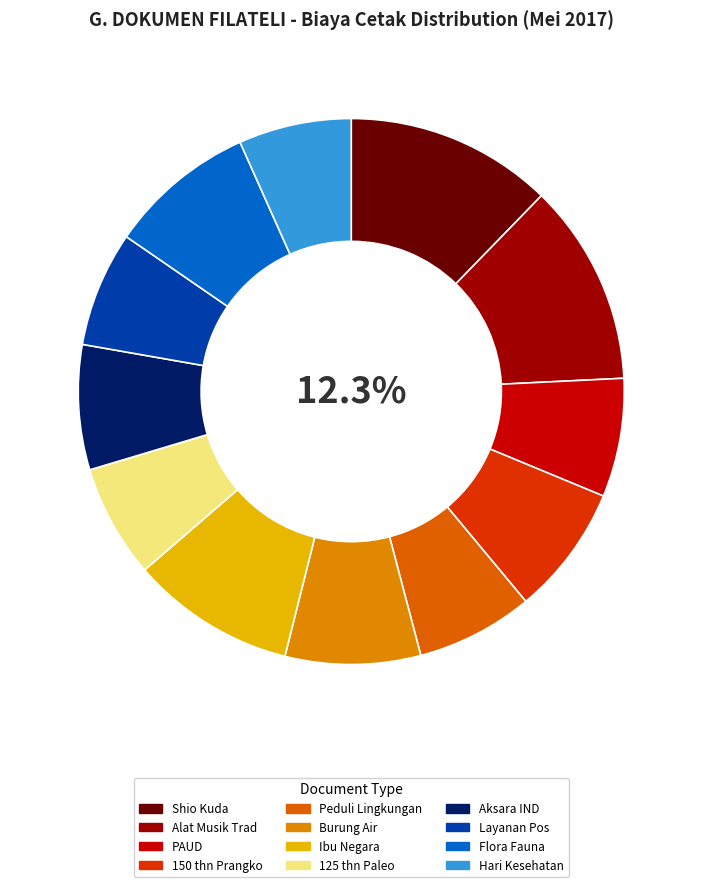

What is the ratio of the value at Dokumen Layanan Pos to the value at Dokumen Filateli Shio Kuda?

0.6